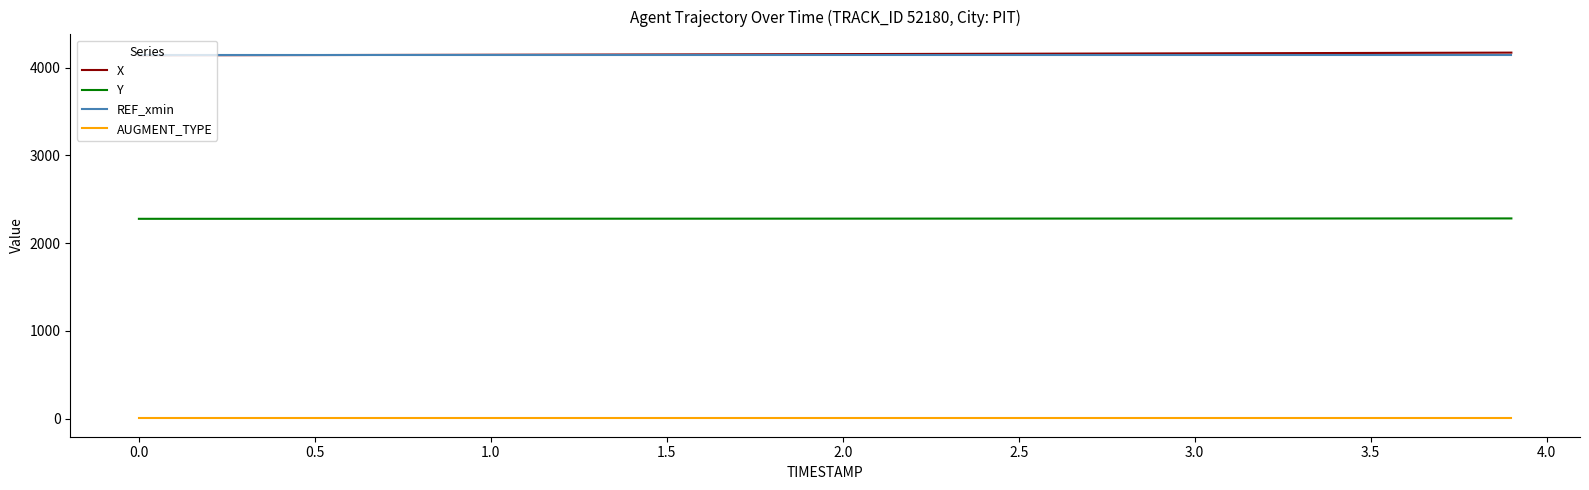

True or false: Y and X cross at least once.

False